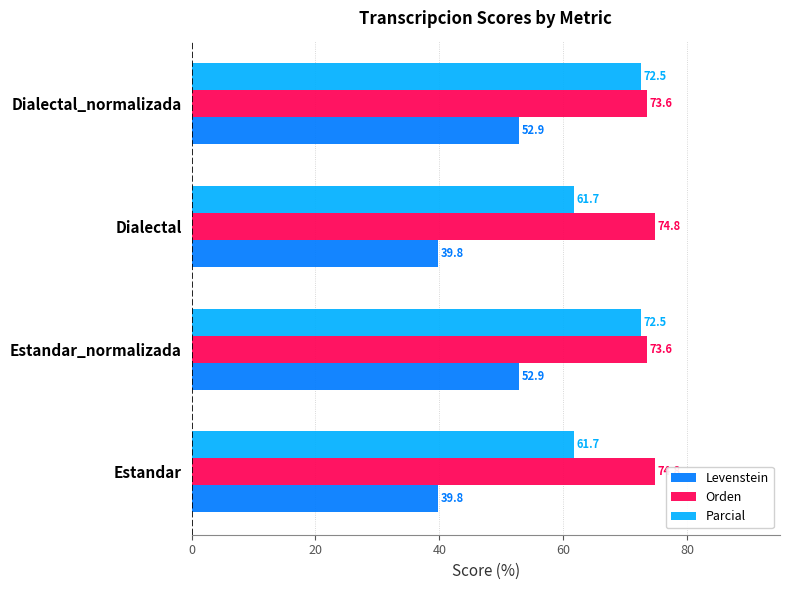

Read the Levenstein value at Estandar_normalizada.

52.9